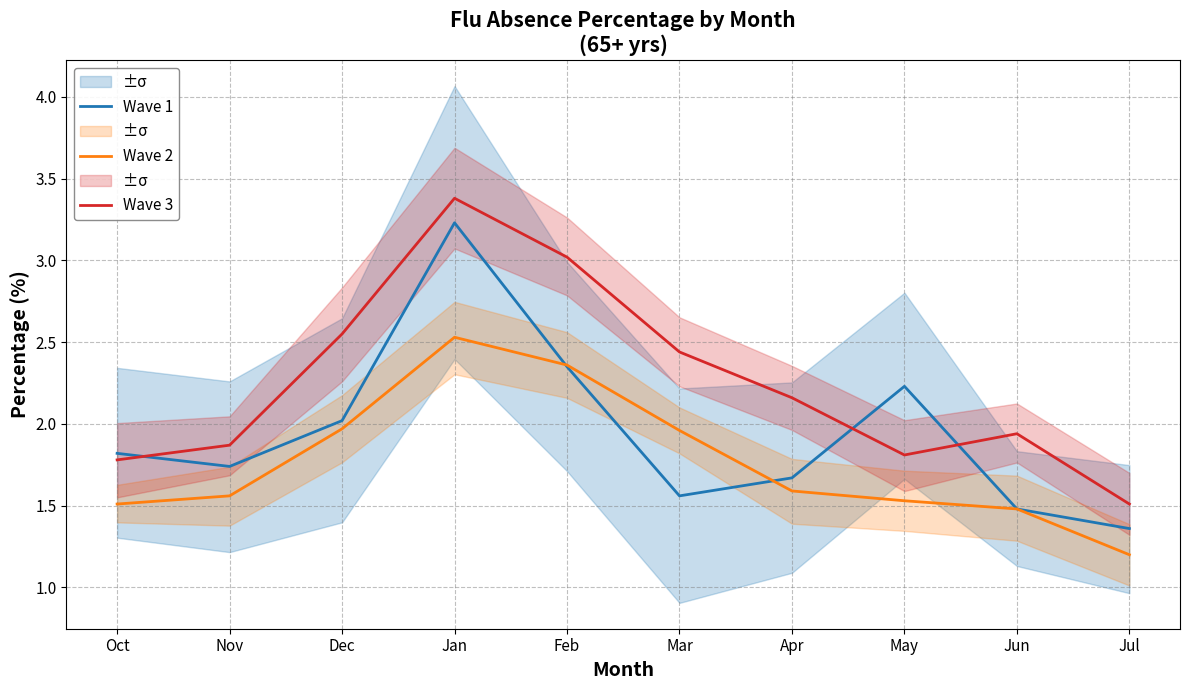

What value does the Wave 1 series have at Apr?

1.7